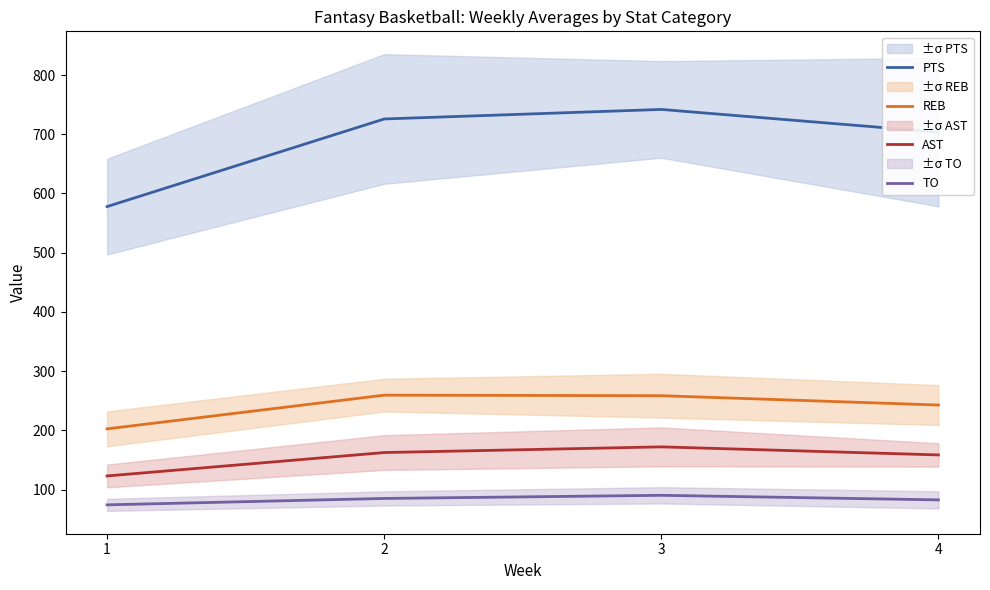

What is the minimum value shown in the chart?

74.3